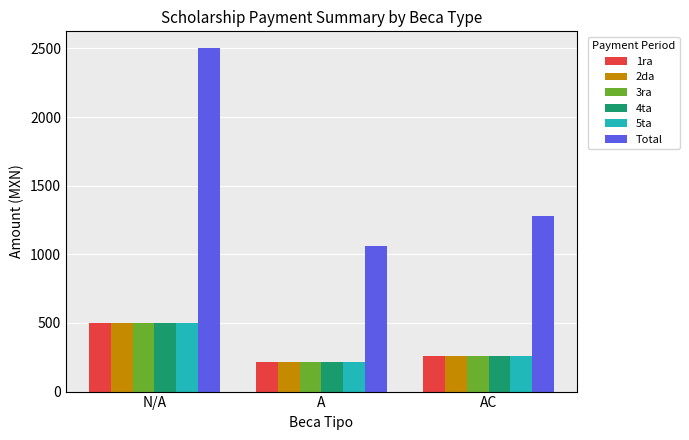

Between N/A and AC, which series saw the biggest shift?

Total